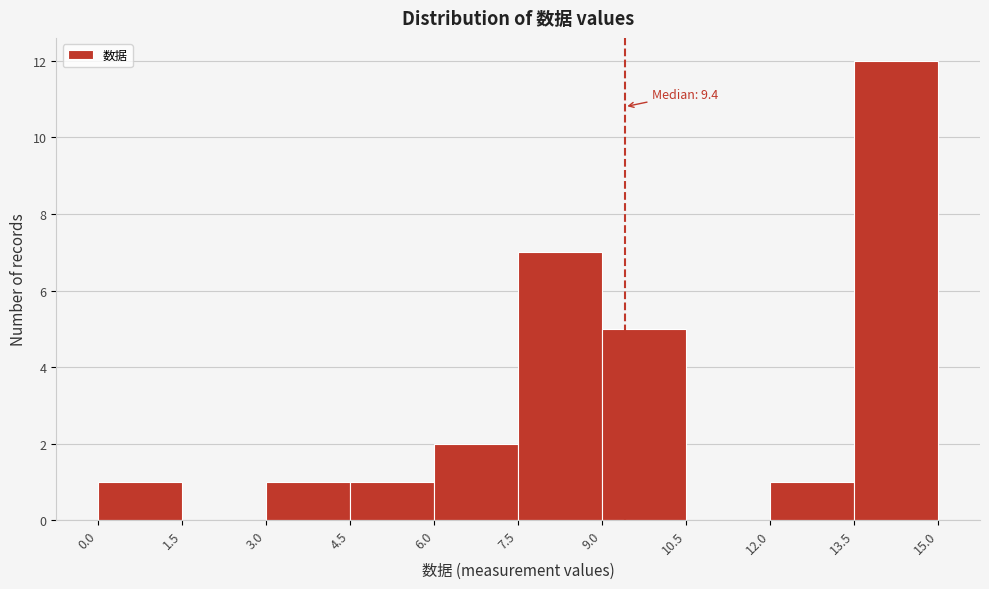

Over which range of the x-axis is the bar tallest?

13.5 to 15.0